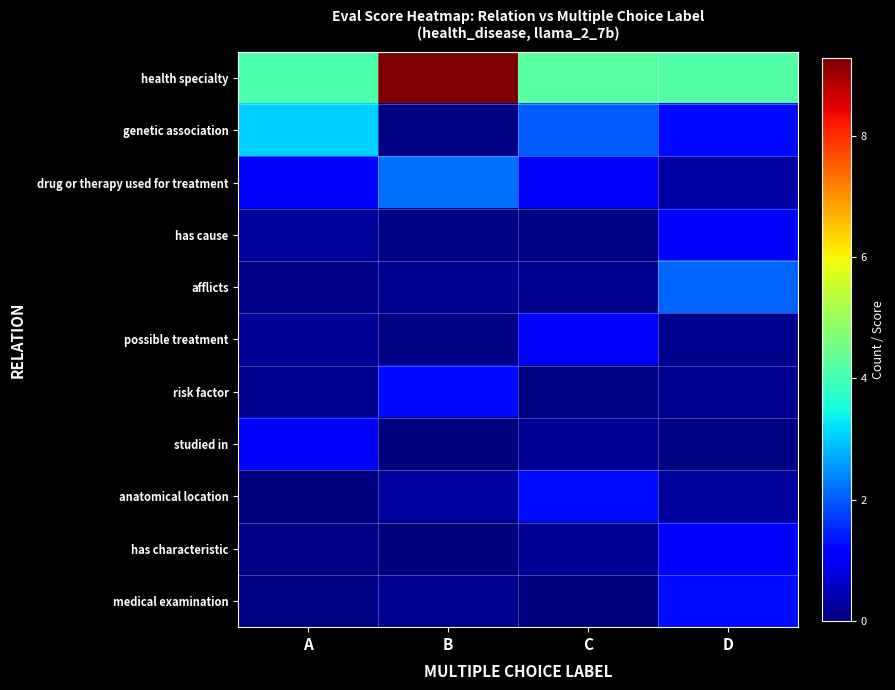

At which category is the sum across all series the highest?

B